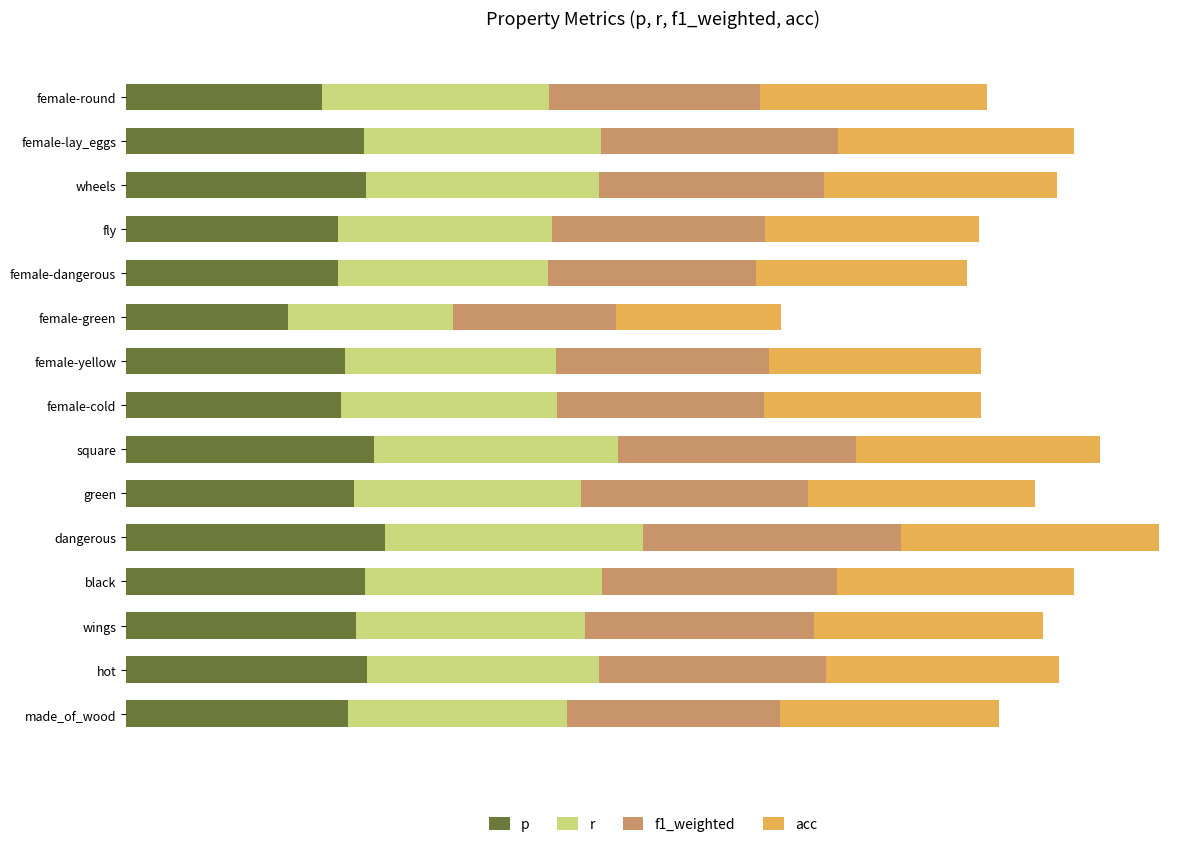

What are all the series names shown in the legend?

p, r, f1_weighted, acc